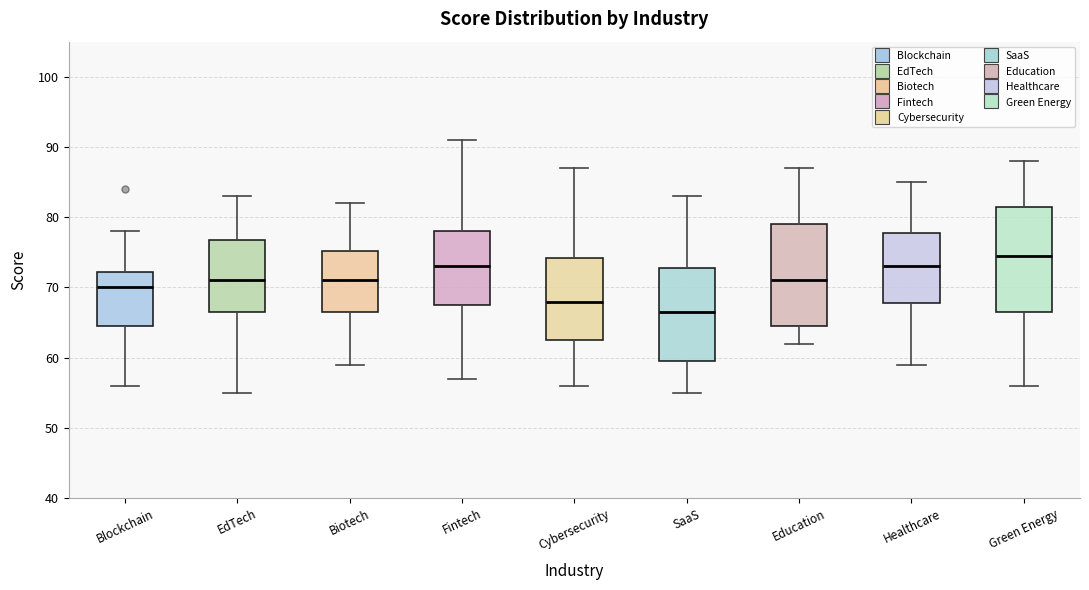

Reading left to right, read every box against the y-axis: the position of its median line, the range the box covers, and the ends of its whiskers. The values are not printed on the chart, so give them approximately, as read against the axis.

Blockchain: median 70, box 65 to 72, whiskers 56 to 78
EdTech: median 71, box 67 to 77, whiskers 55 to 83
Biotech: median 71, box 67 to 75, whiskers 59 to 82
Fintech: median 73, box 68 to 78, whiskers 57 to 91
Cybersecurity: median 68, box 63 to 74, whiskers 56 to 87
SaaS: median 67, box 60 to 73, whiskers 55 to 83
Education: median 71, box 65 to 79, whiskers 62 to 87
Healthcare: median 73, box 68 to 78, whiskers 59 to 85
Green Energy: median 75, box 67 to 82, whiskers 56 to 88